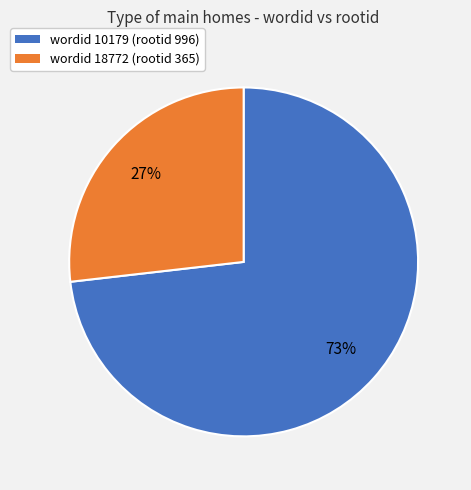

To the nearest percent, what is the difference between the largest and smallest slice percentages?

46%